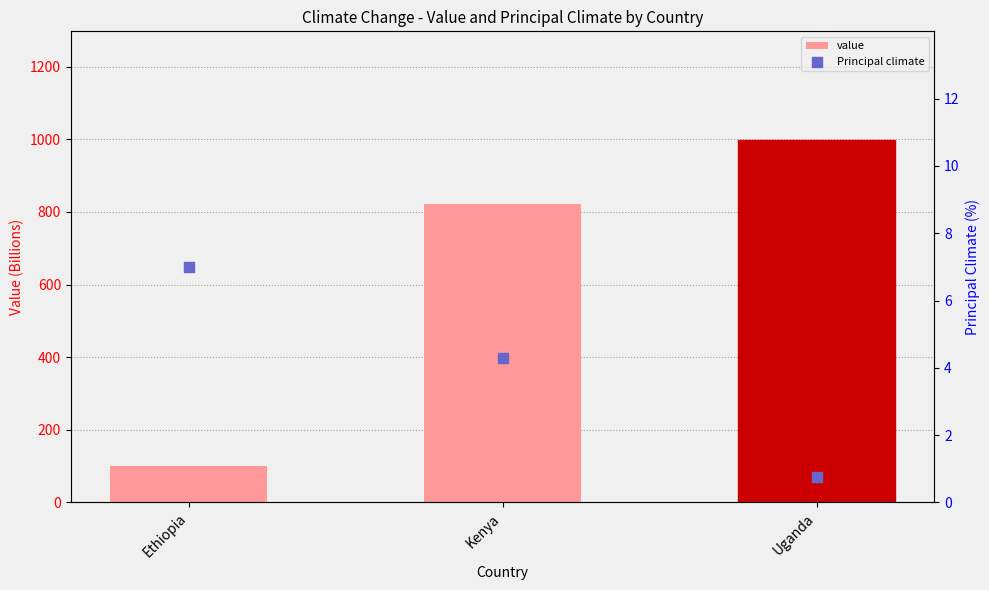

What is the total value across all series at Uganda?

998.9